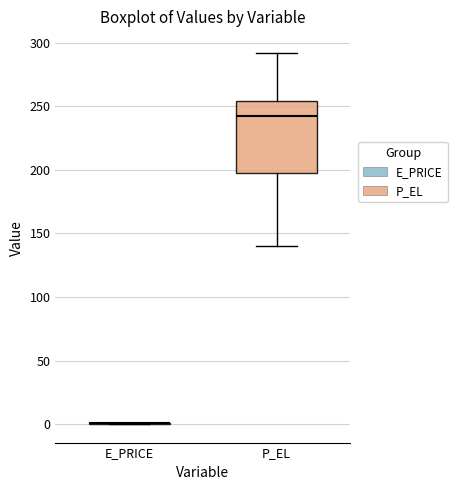

Reading left to right, transcribe this box plot: for each box, give where its median line is, the range the box spans, and where its two whiskers end, as read against the y-axis. The values are not printed on the chart, so give them approximately, as read against the axis.

E_PRICE: box collapsed to a line at 0, whiskers 0 to 0
P_EL: median 240, box 195 to 255, whiskers 140 to 290